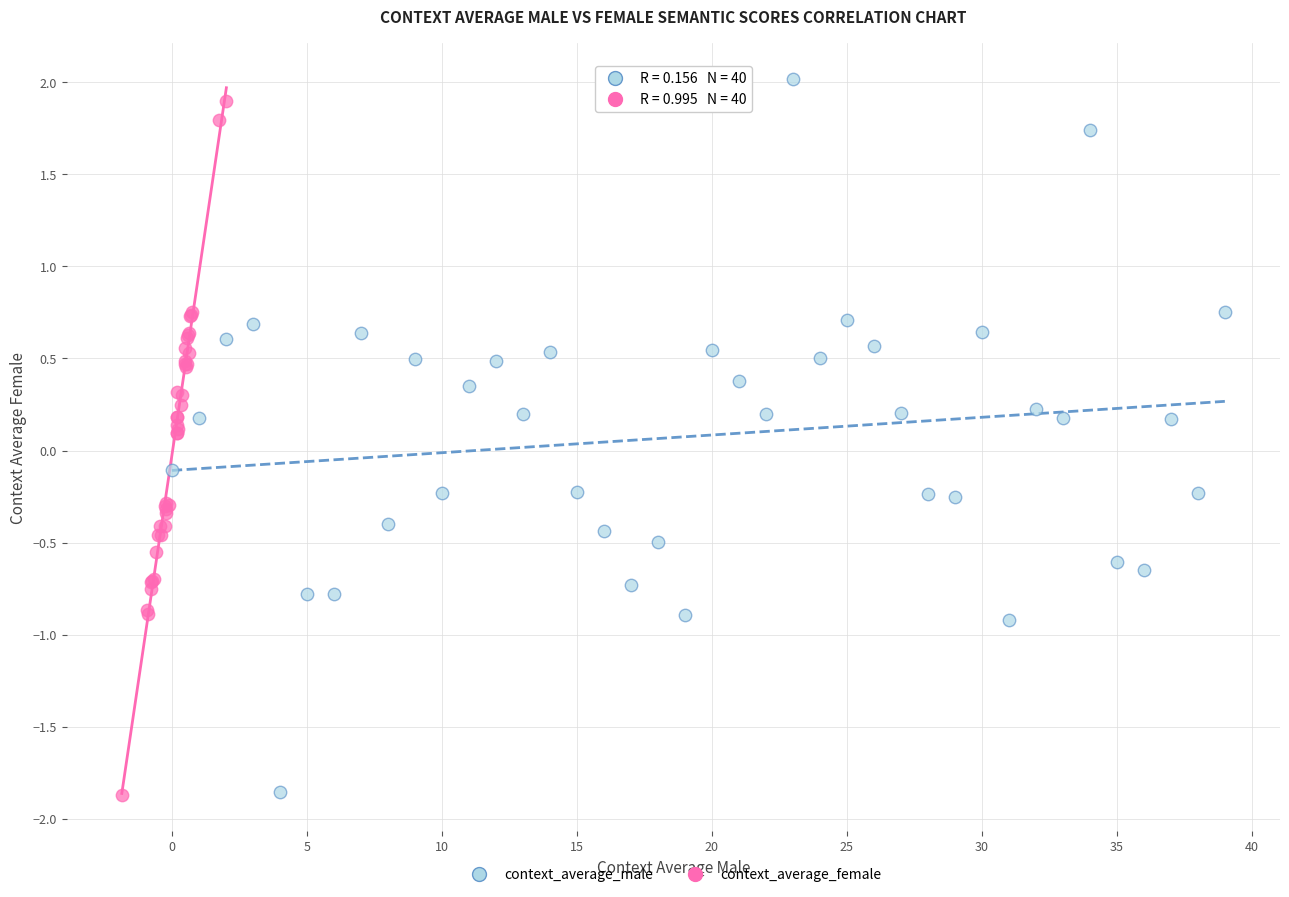

Which series has the largest Y range (max minus min)?

context_average_male